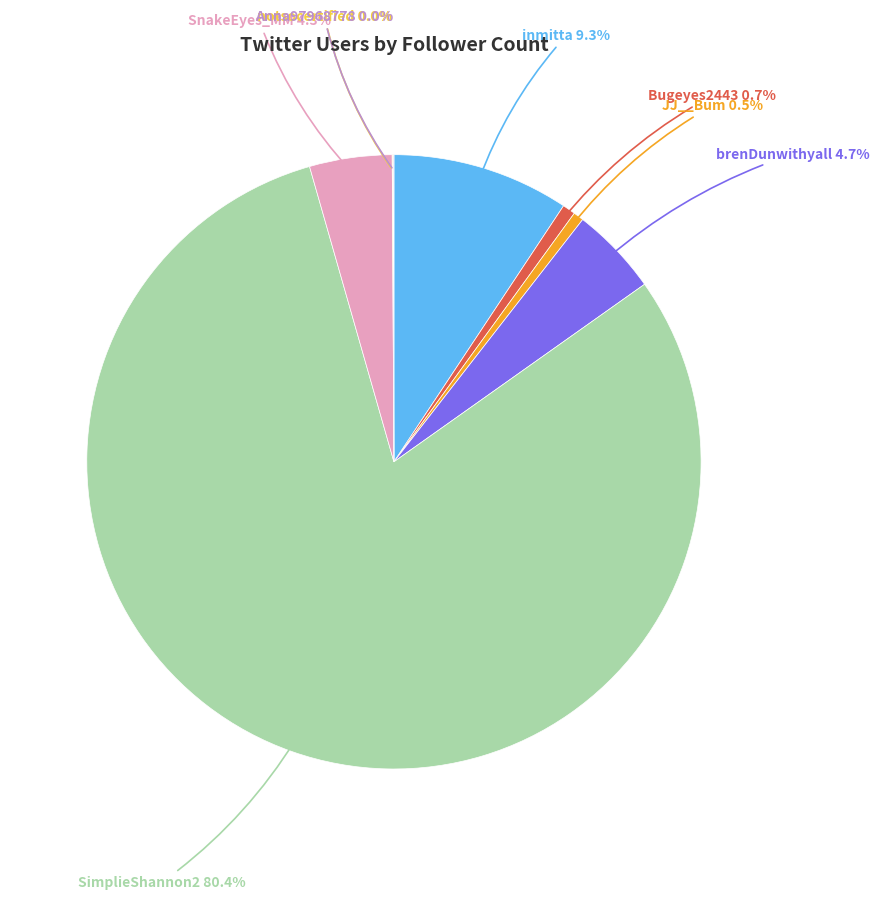

What is the majority slice?

SimplieShannon2